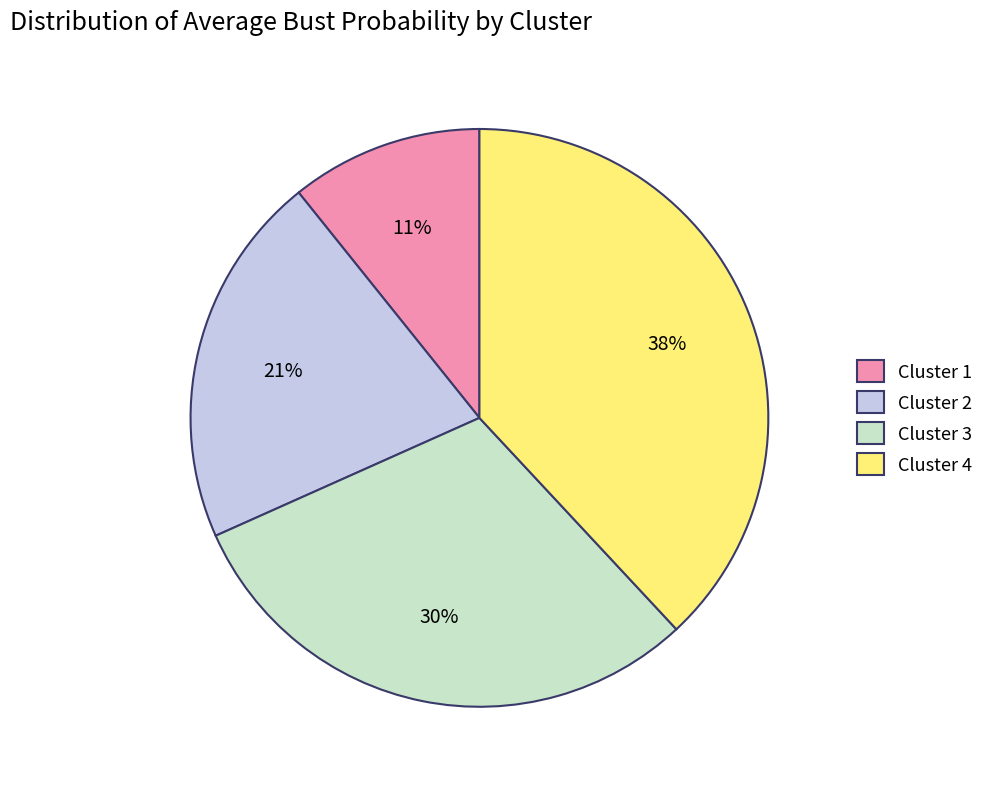

Does Cluster 3 account for over 50% of the chart?

No